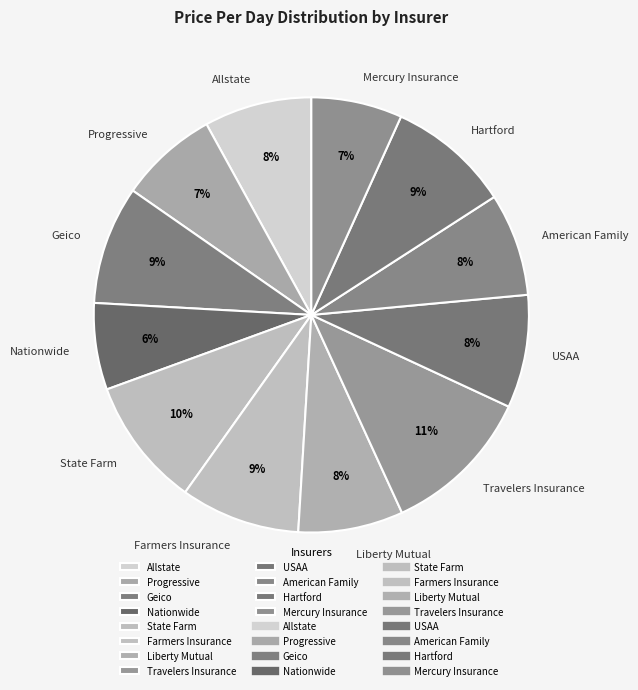

What is the largest slice in the pie chart?

Travelers Insurance